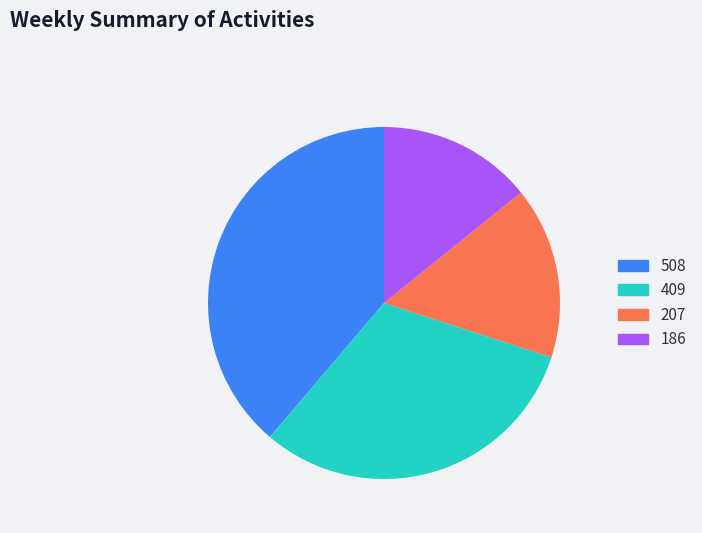

Which category has the biggest portion of the pie?

508